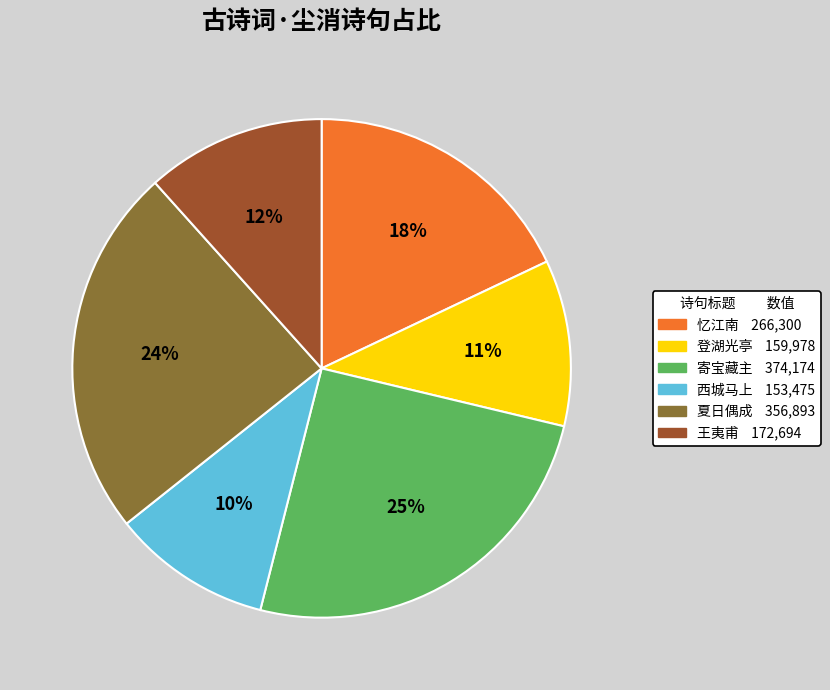

To the nearest percent, what is the average slice percentage?

17%